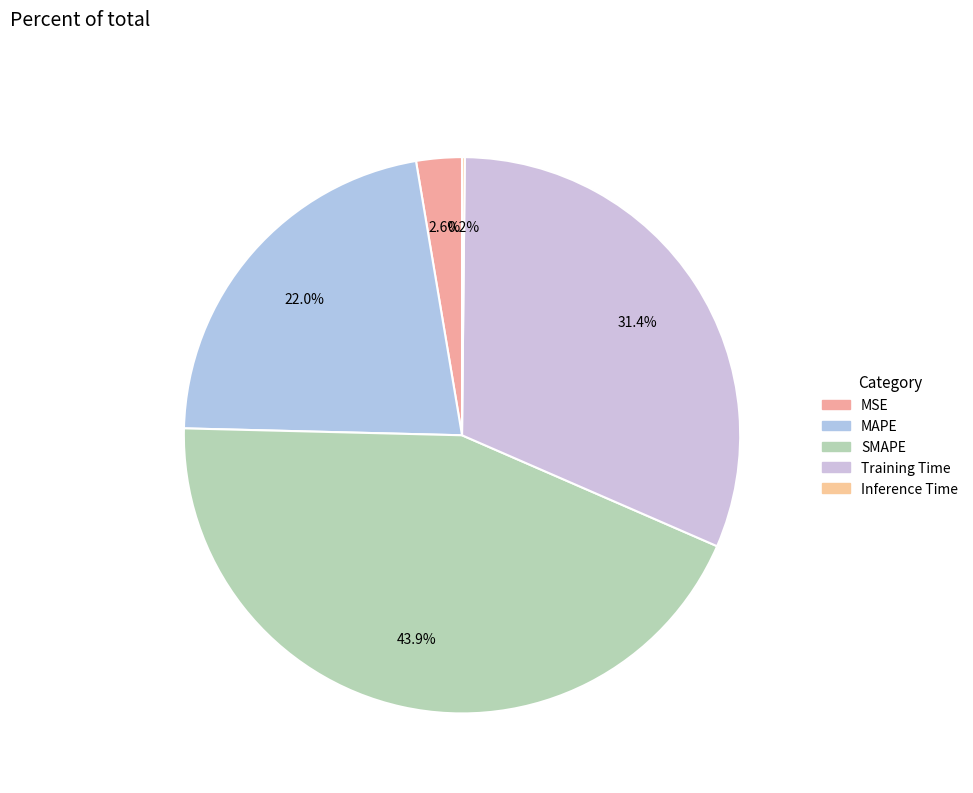

Which slice is the largest?

SMAPE